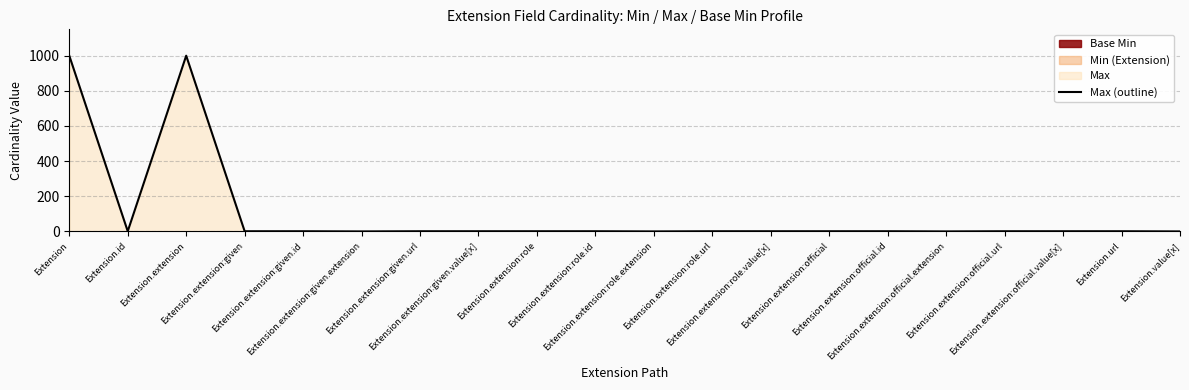

How many interior local valleys (lower than both neighbors) does the data have?

4